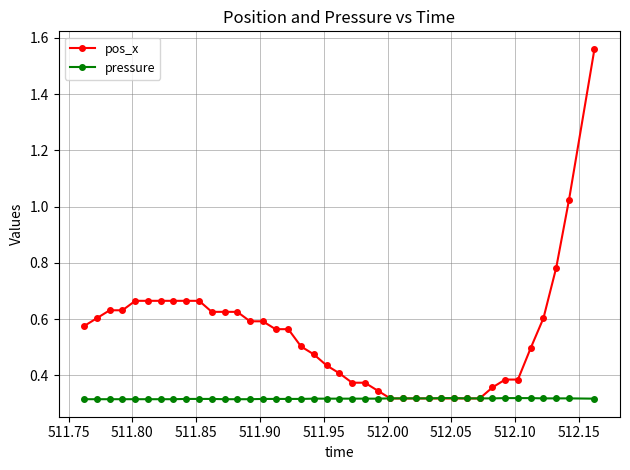

After their last crossing, which series has the higher values: pos_x or pressure?

pos_x